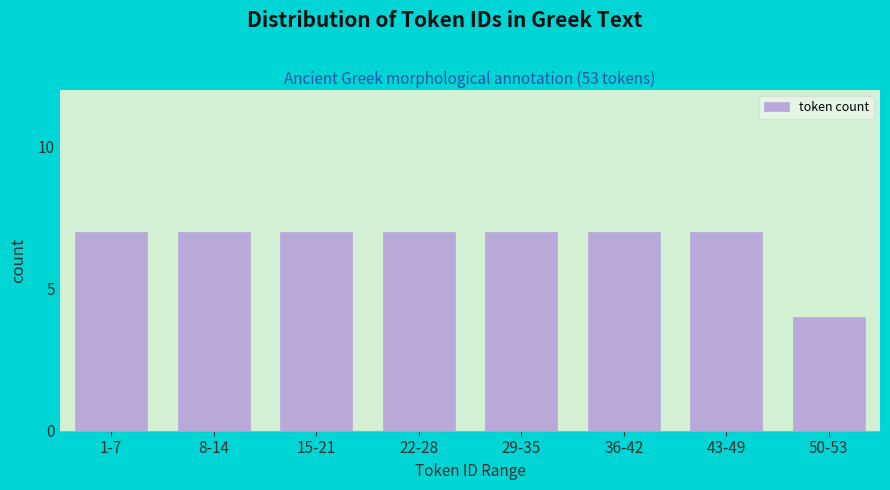

Reading left to right, extract all data points from this chart.

7	7	7	7	7	7	7	4